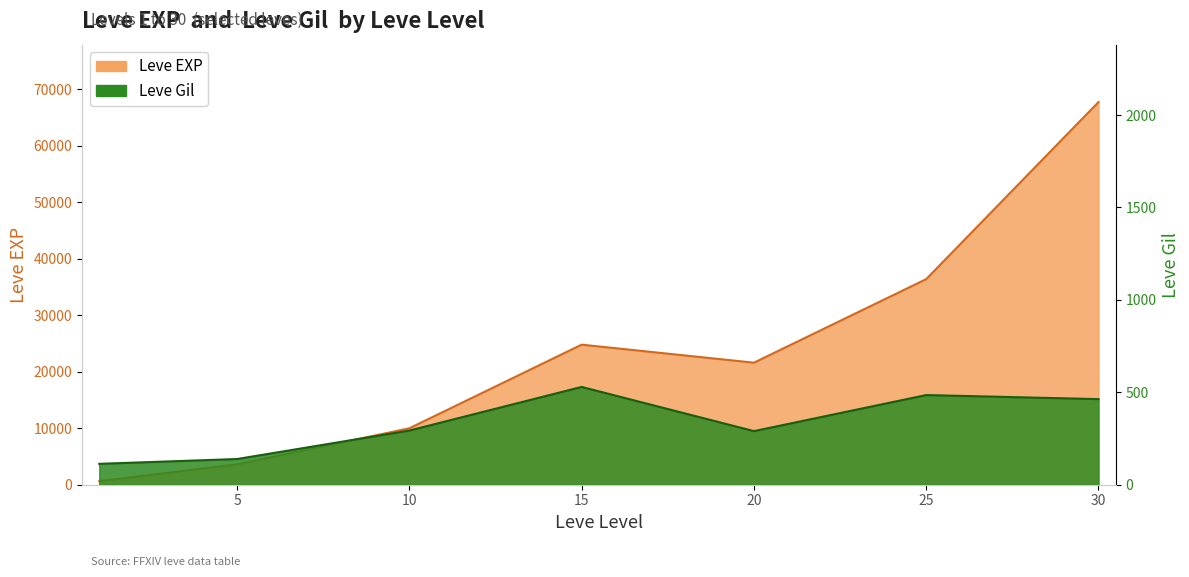

Does the chart display data point markers on the line(s)?

No